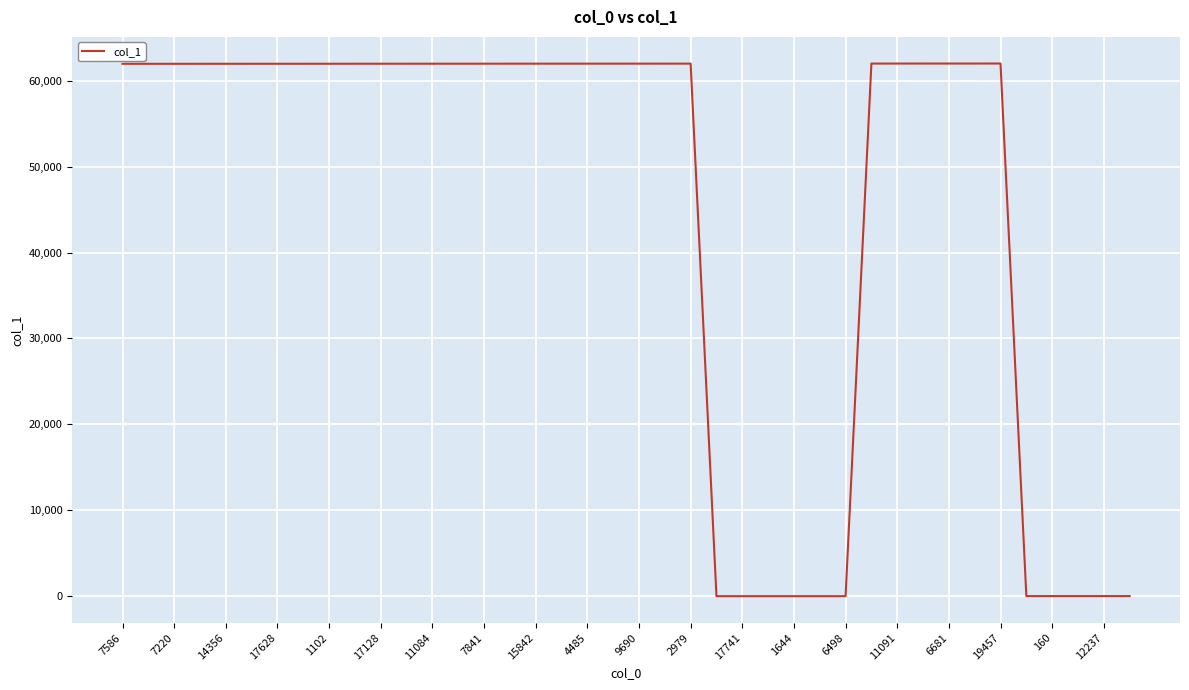

What is the difference between the maximum and minimum values?

61996